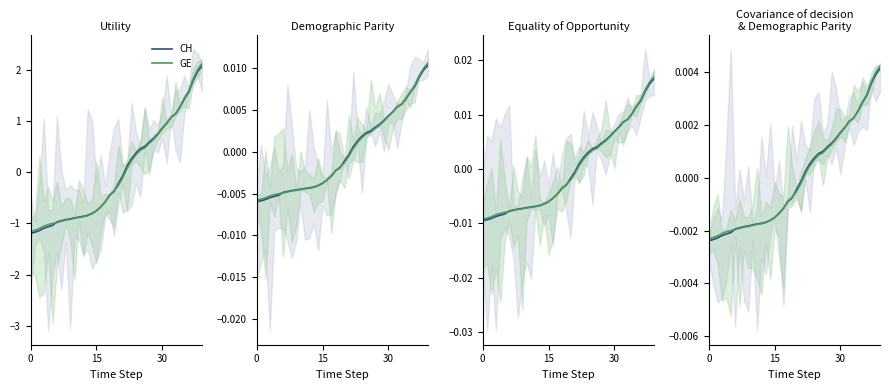

Is the value of GE at 26 greater than the value of CH at 19?

Yes